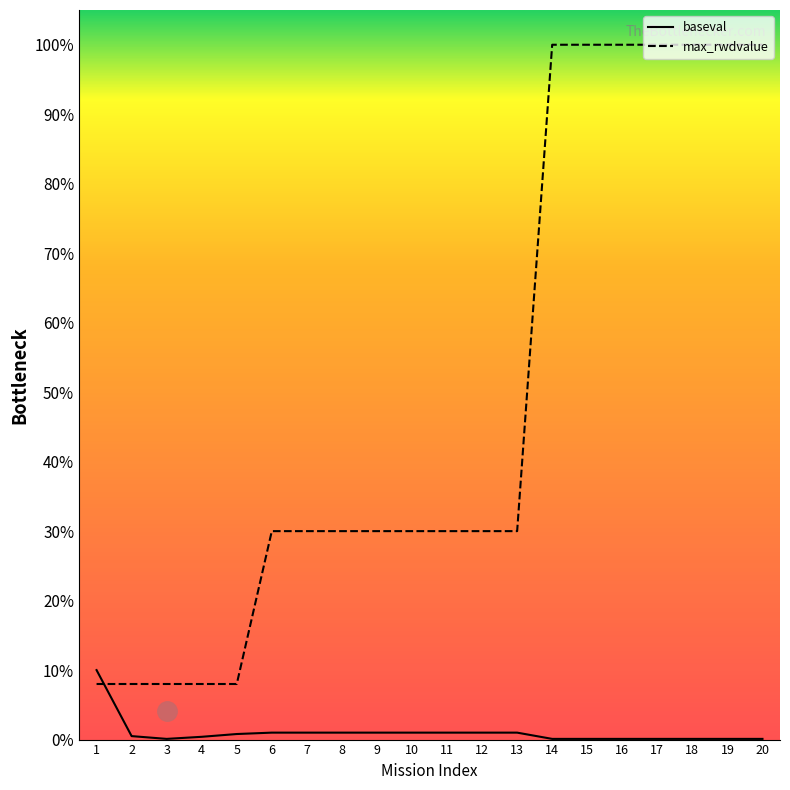

At which label is max_rwdvalue closest to 540?

6